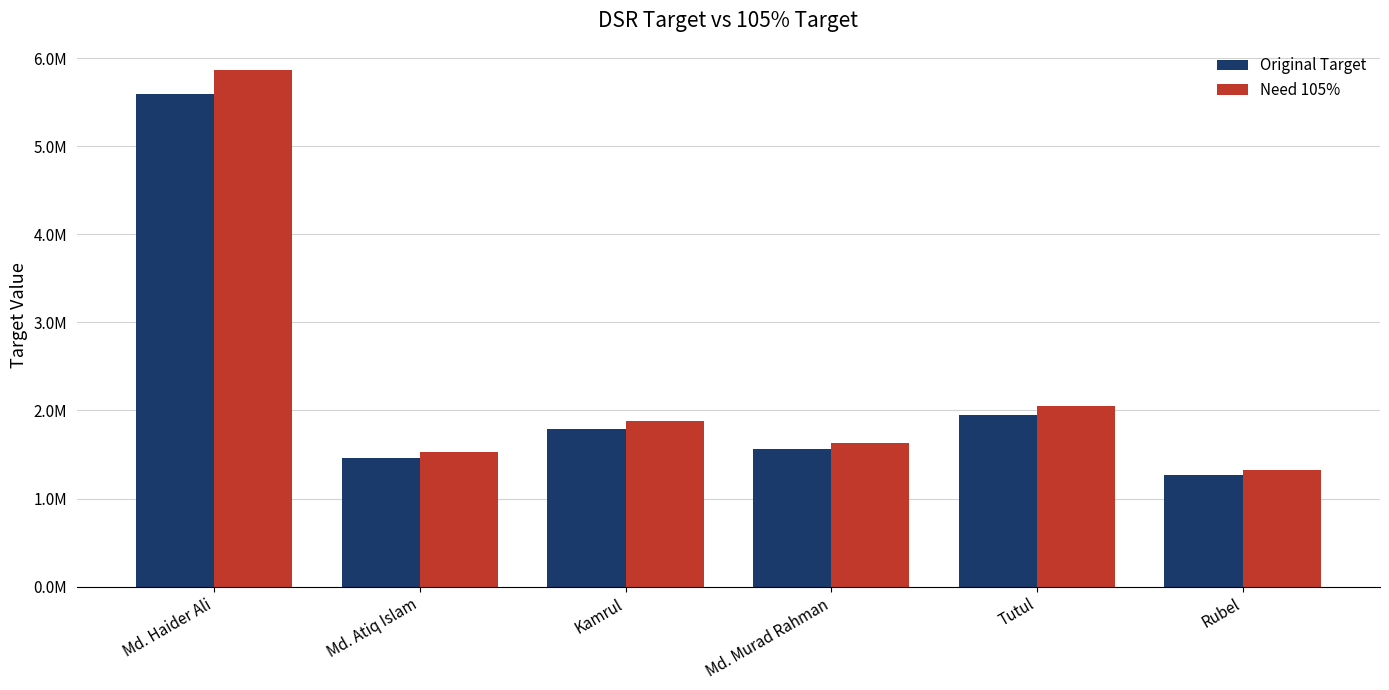

Reading left to right, what are all the values shown in this chart?

Original Target: 5593792.3	1456250.0	1791246.0	1557533.6	1949198.7	1265229.5
Need 105%: 5873481.9	1529062.5	1880808.3	1635410.2	2046658.6	1328491.0